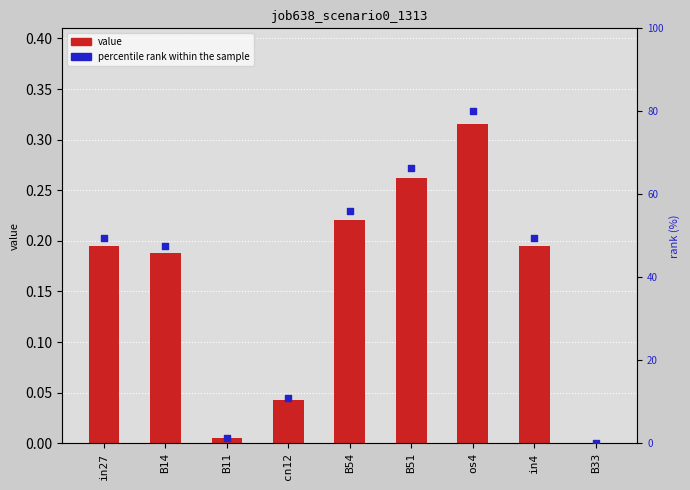

Which series reaches the minimum Y coordinate?

job638_scenario0_1313